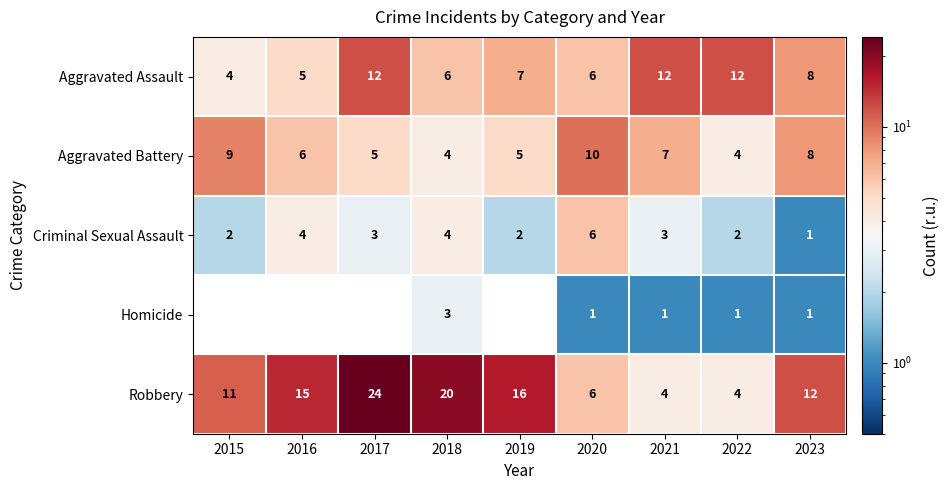

At which category does the chart reach its peak across all series?

2017